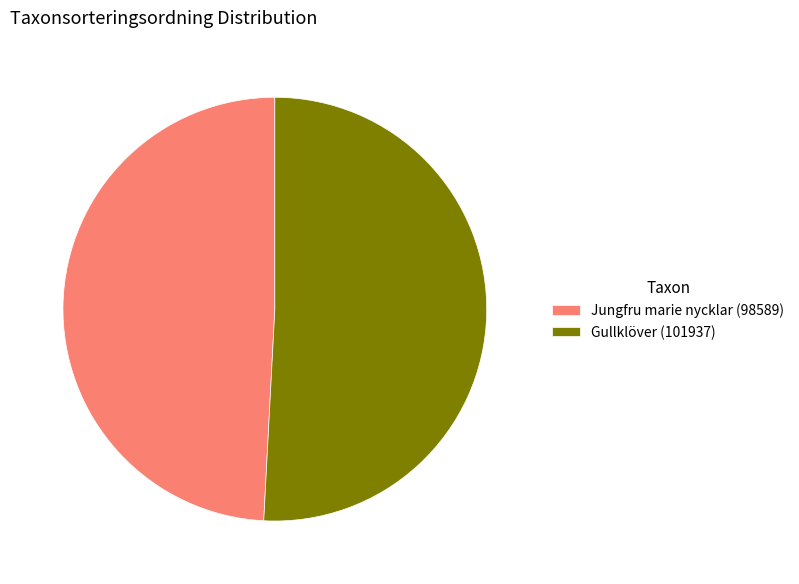

Between Jungfru marie nycklar (98589) and Gullklöver (101937), which is larger?

Gullklöver (101937)